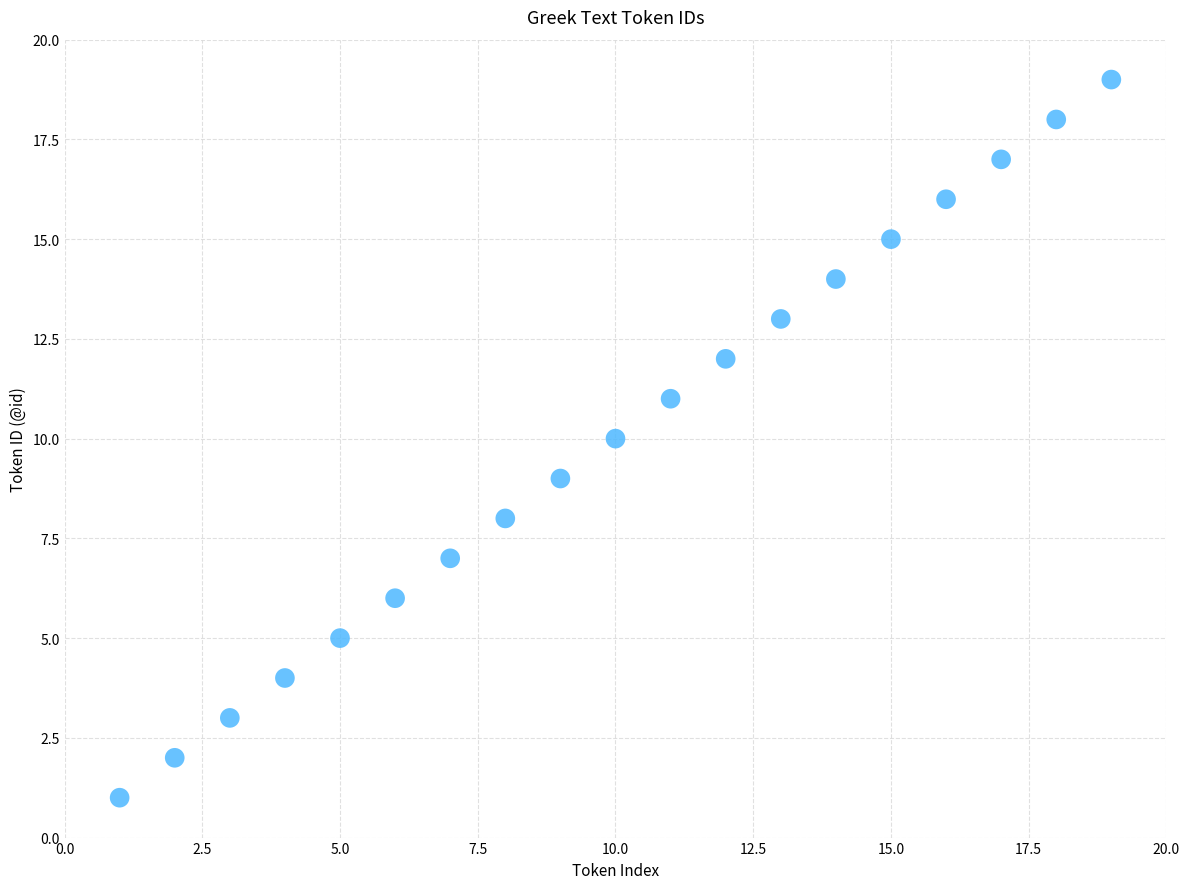

What is the range of X values (max minus min)?

18